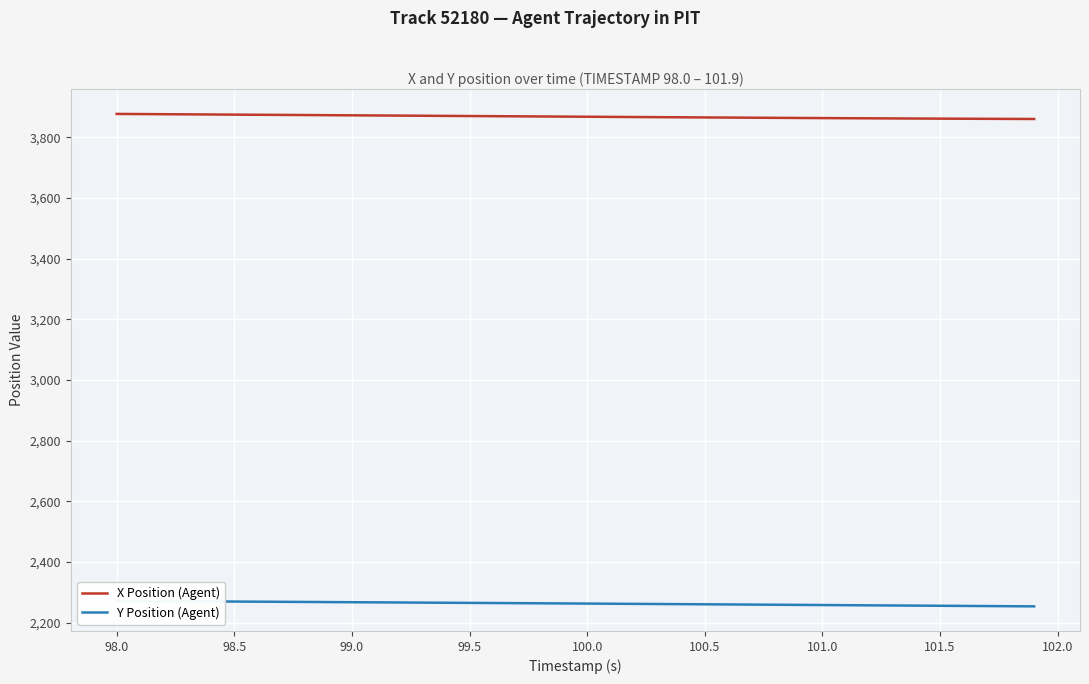

Is the value of X Position (Agent) at 102.5 greater than the value of Y Position (Agent) at 32?

Yes